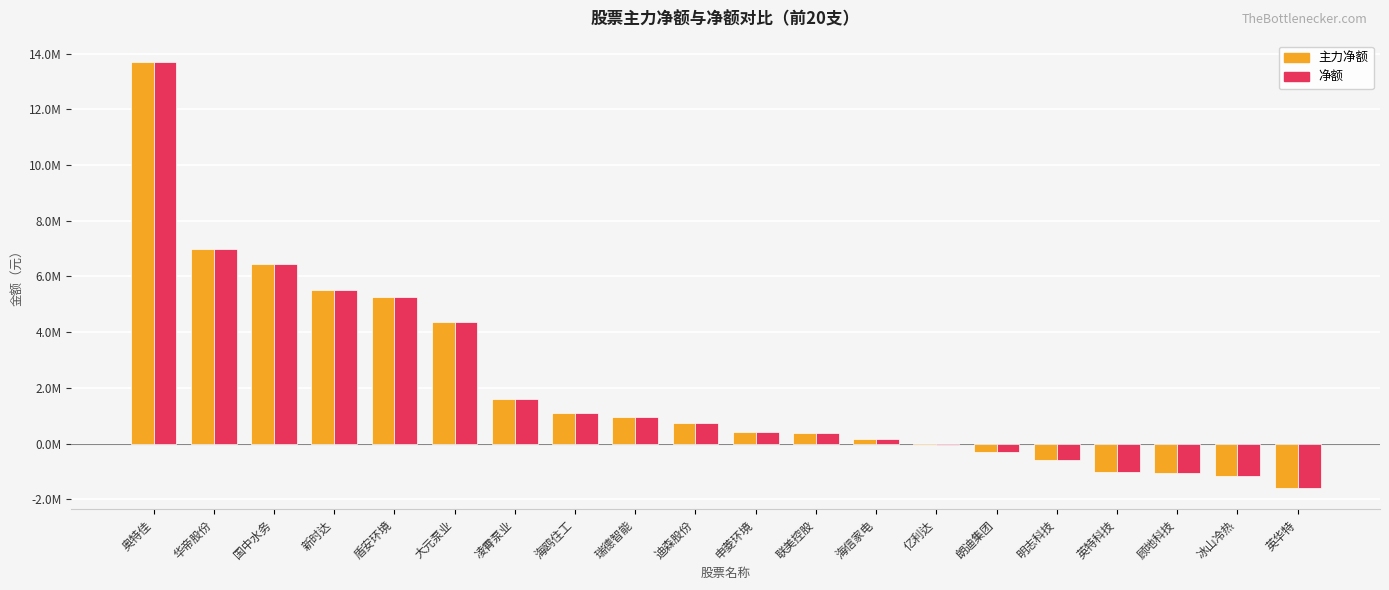

Does the chart contain stacked bars?

No